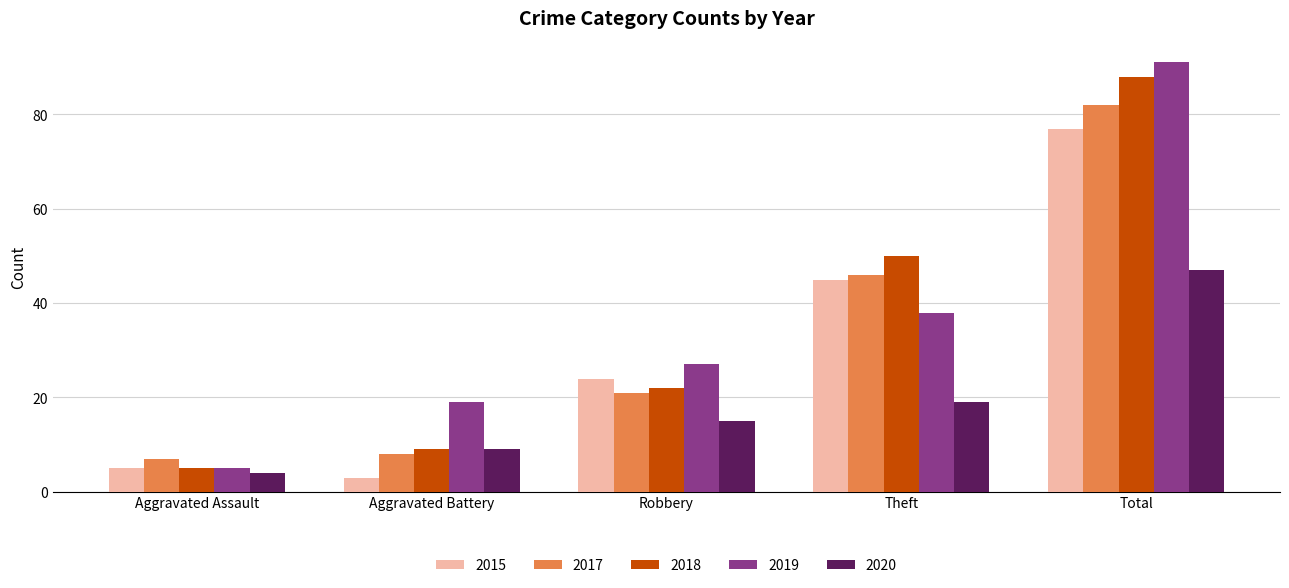

At which label does 2015 reach its minimum?

Aggravated Battery